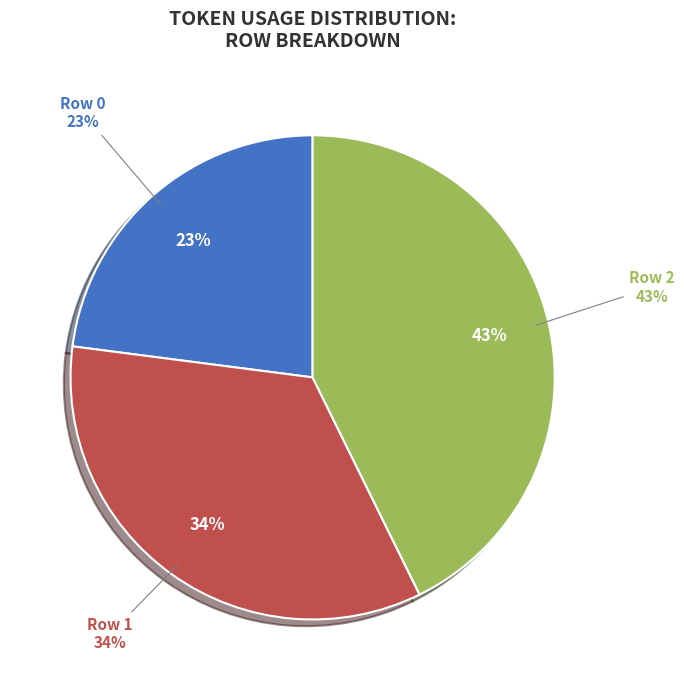

Is it true that Row 2 is 43% of the pie?

True